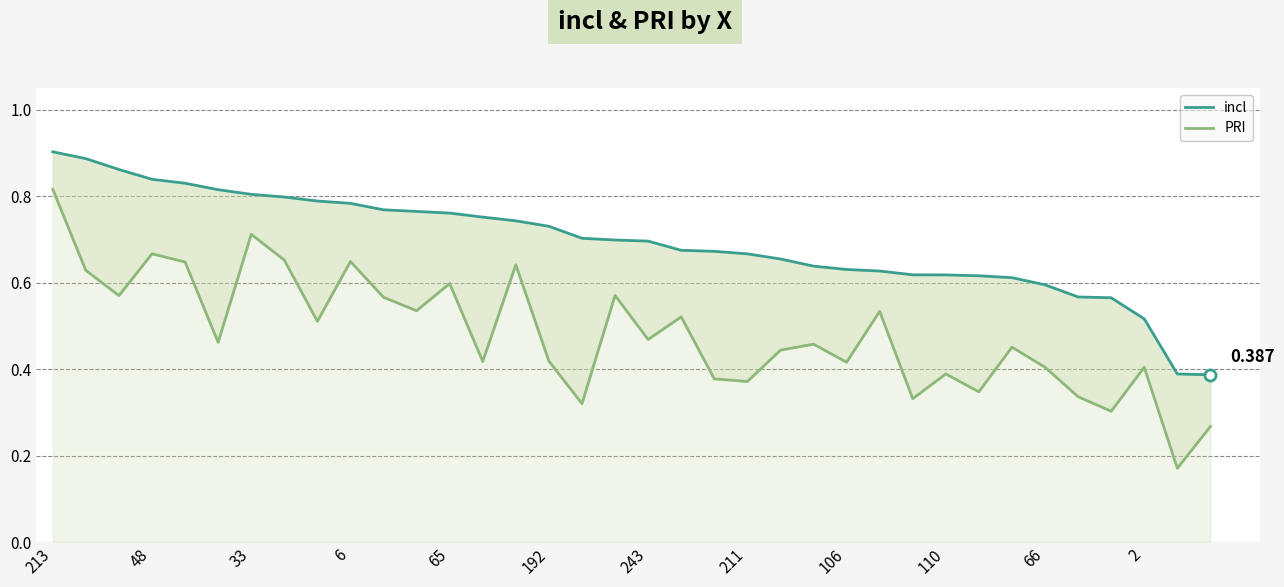

True or false: incl has a value of 0.7 at 2.

False